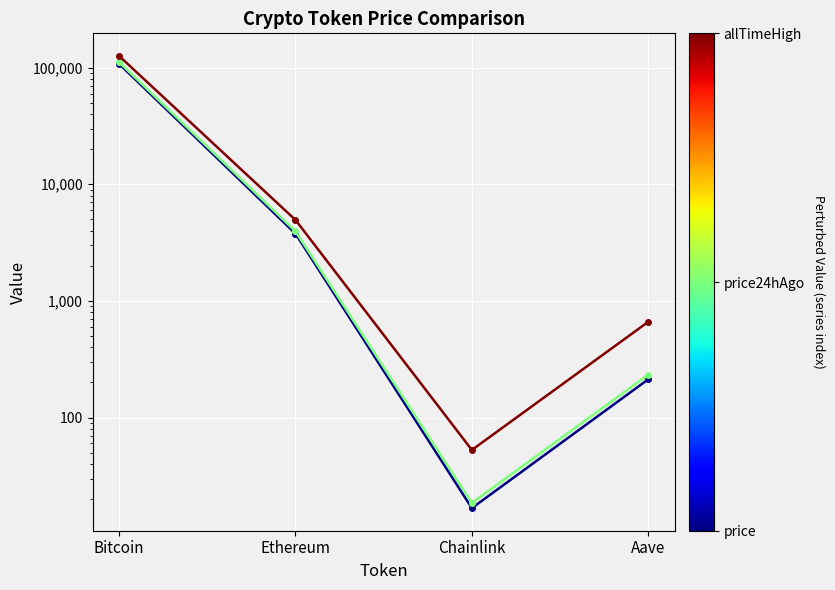

Which category has the lowest value in the price series?

Chainlink